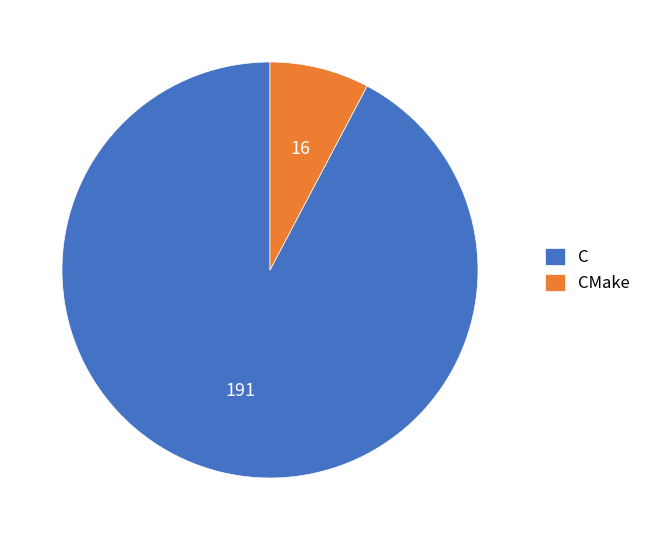

True or false: CMake accounts for 1% of the total.

False